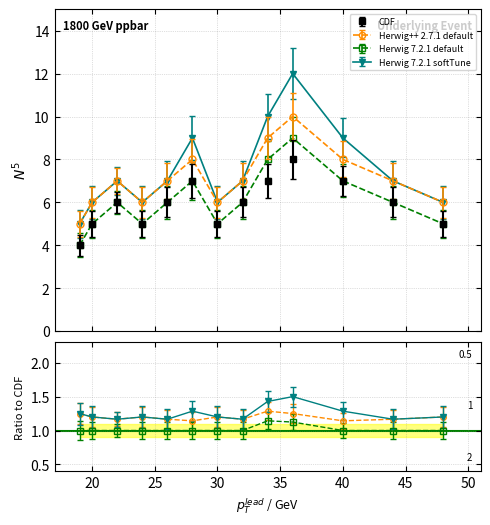

How many categories are shown in the chart?

13